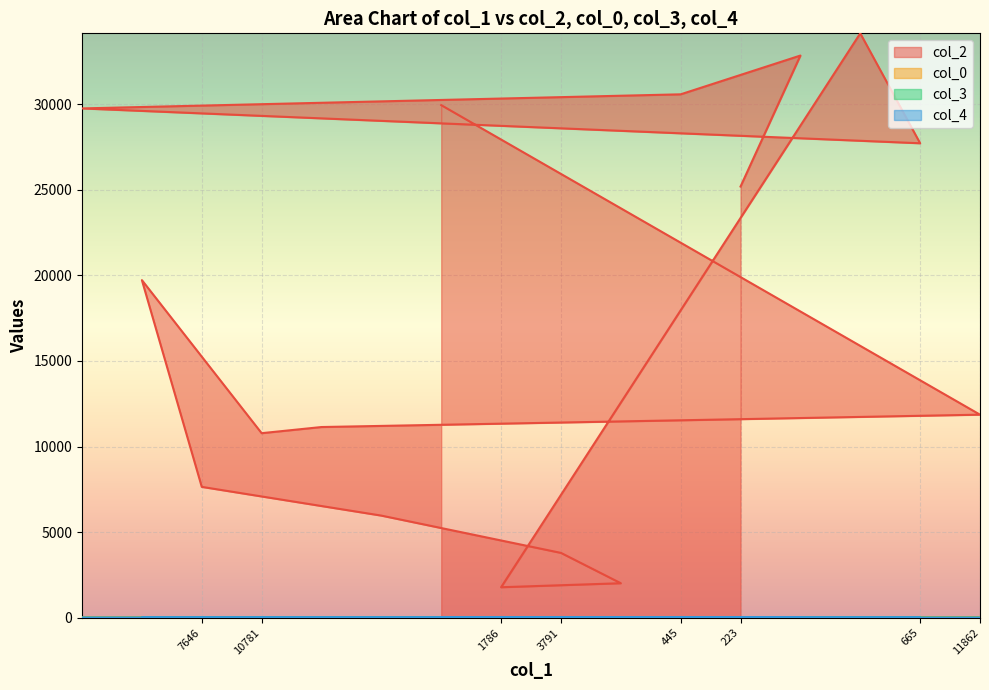

True or false: col_4 and col_0 intersect in this chart.

False